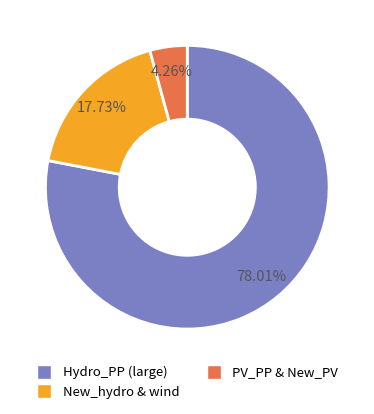

Does any single category account for the majority?

Yes